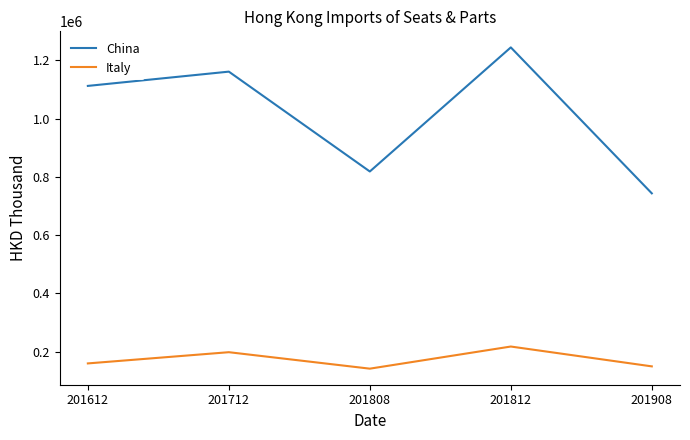

Which category has the highest value in the Italy series?

201812